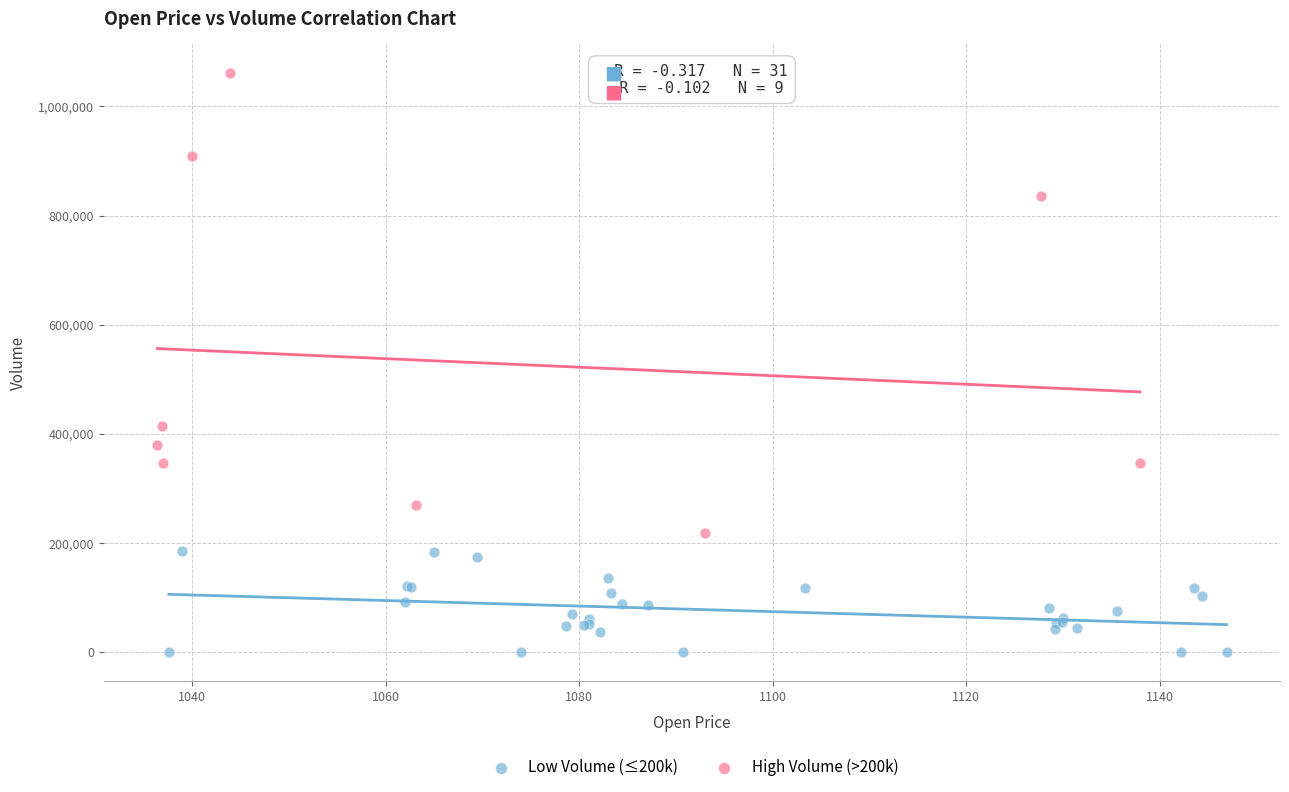

Which series contains the highest Y value?

High Volume (>200k)